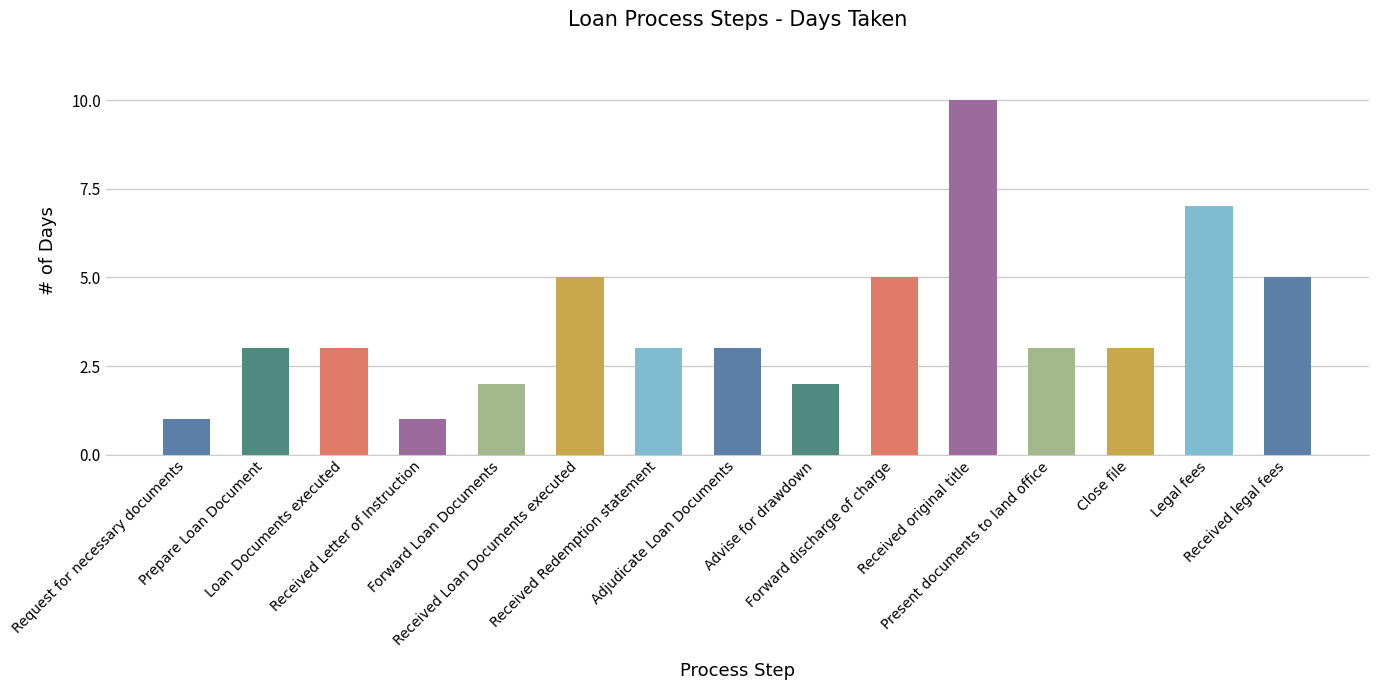

At which category does the chart reach its peak across all series?

Received original title